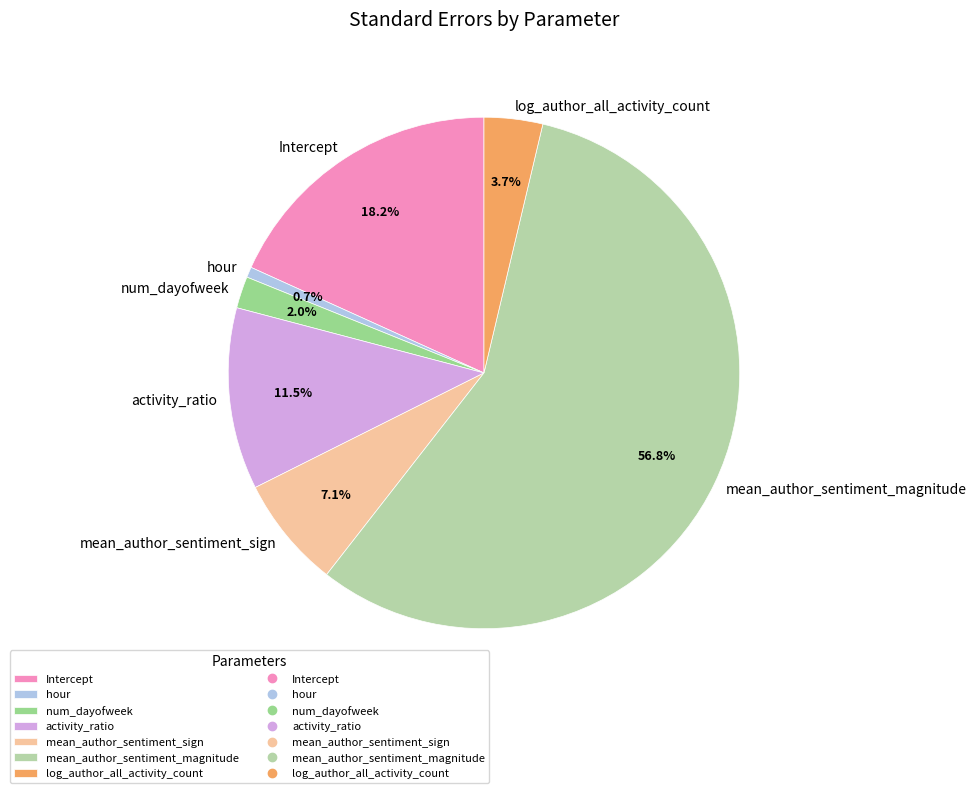

Combined, do num_dayofweek and Intercept account for over 50%?

No